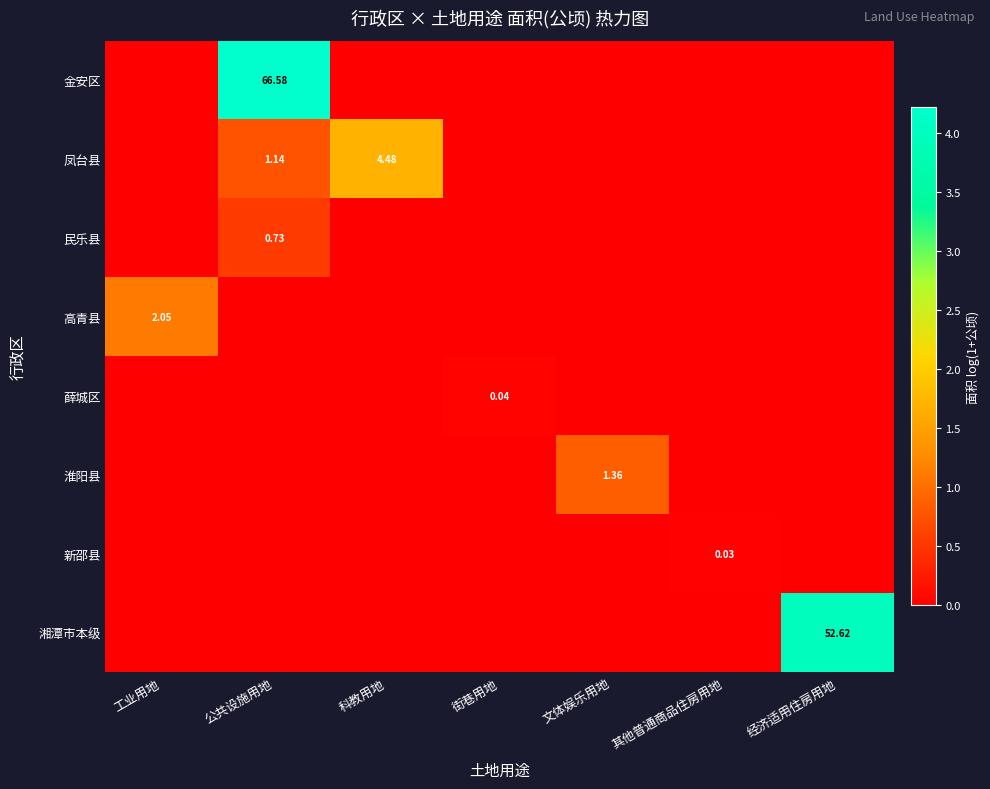

Which series changed the most between 街巷用地 and 经济适用住房用地?

湘潭市本级